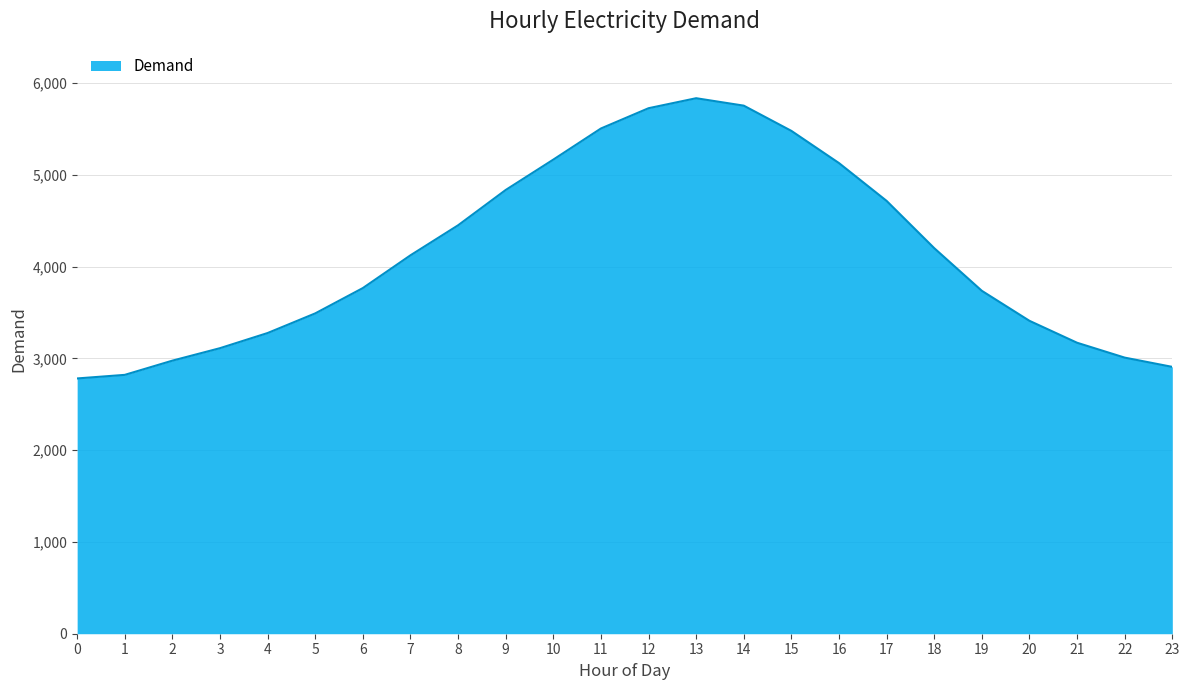

The value at 4 is 3277. True or false?

True